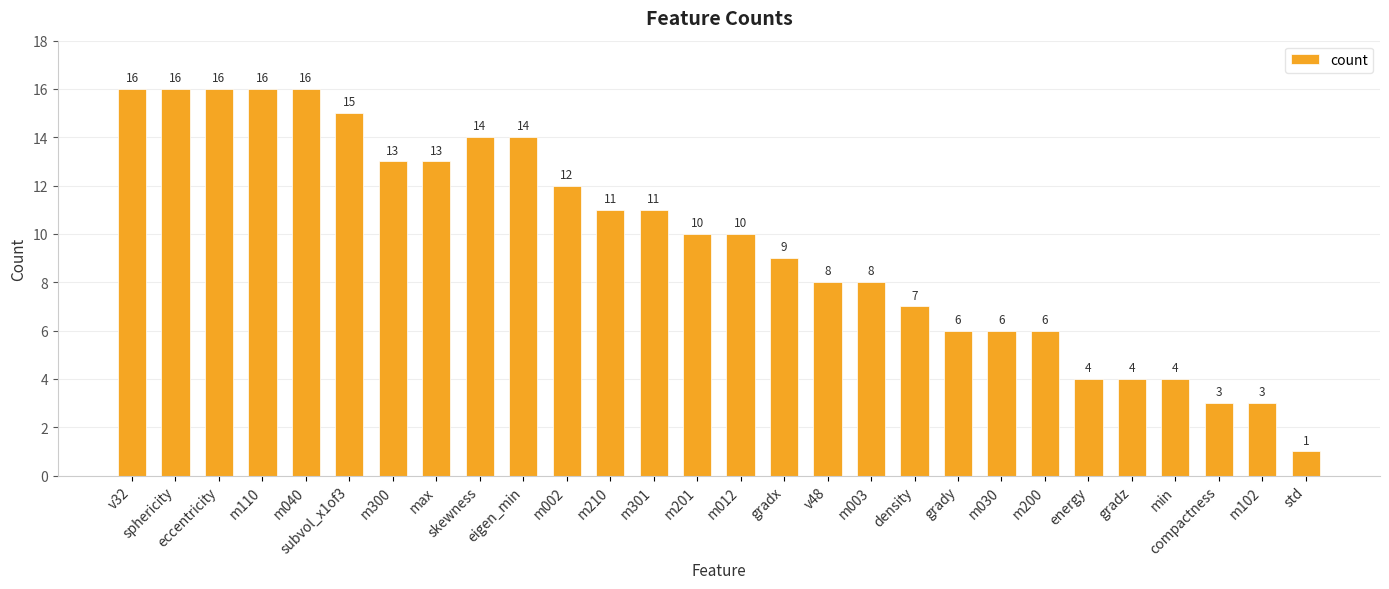

What is the label of the 25th bar from the right?

m110